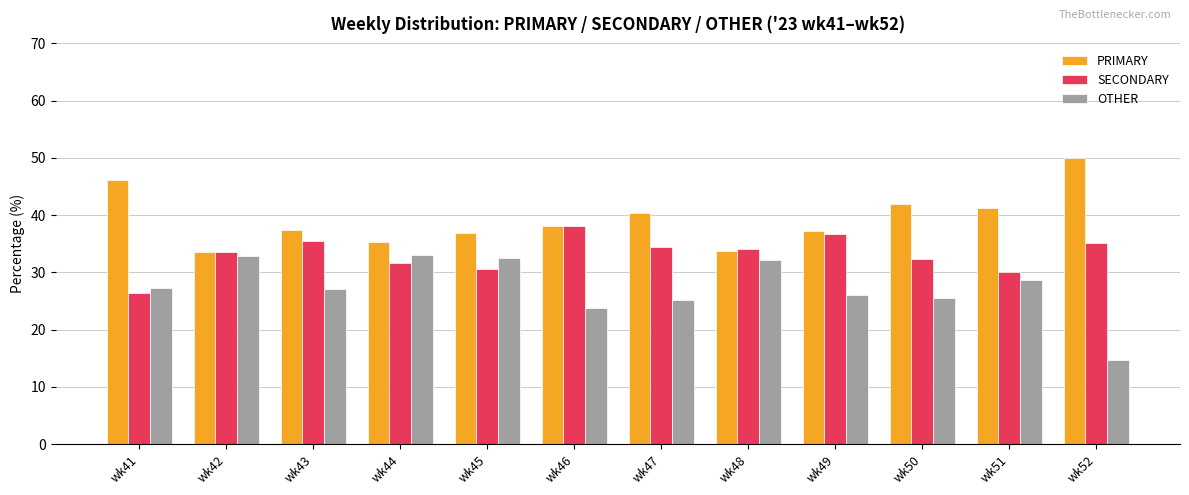

What value does the SECONDARY series have at wk47?

34.5